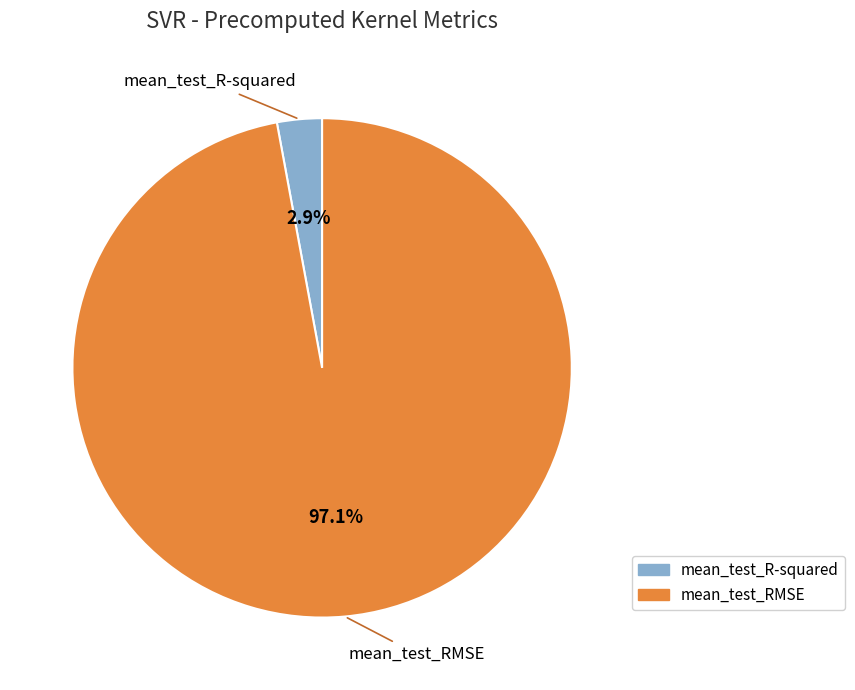

To the nearest percent, what portion does mean_test_R-squared represent?

3%